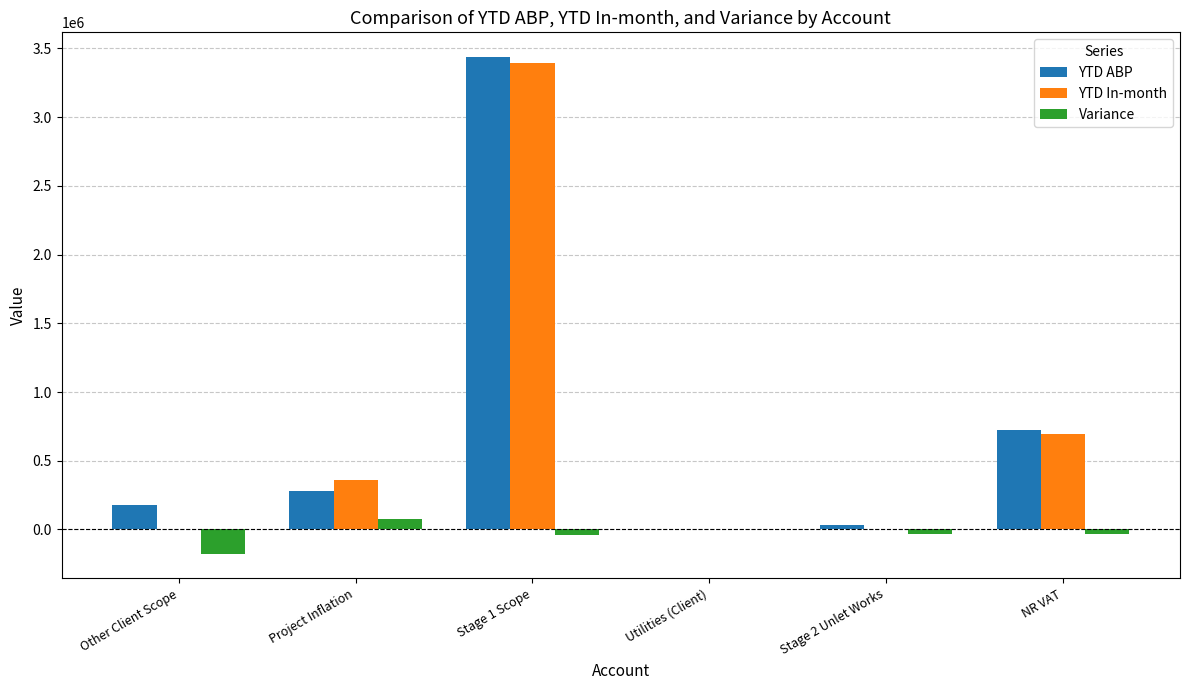

Which category has the highest value across all series?

Stage 1 Scope